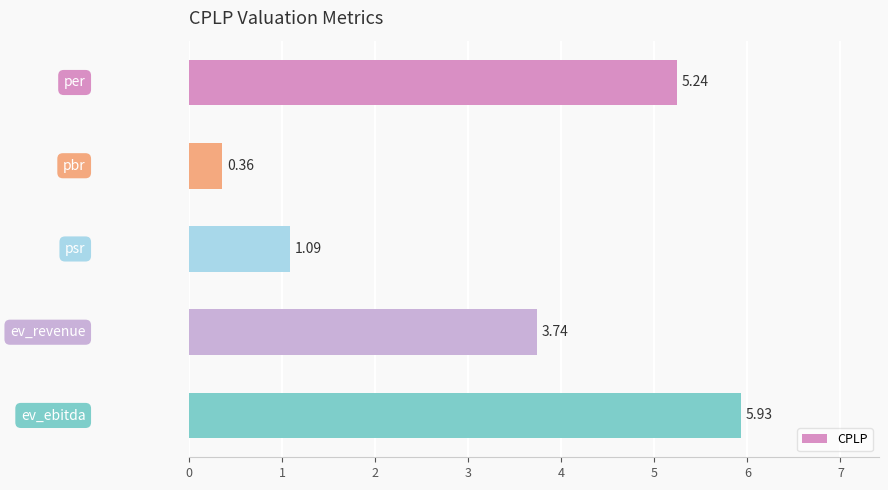

Are the bars grouped side by side (vs. stacked)?

No